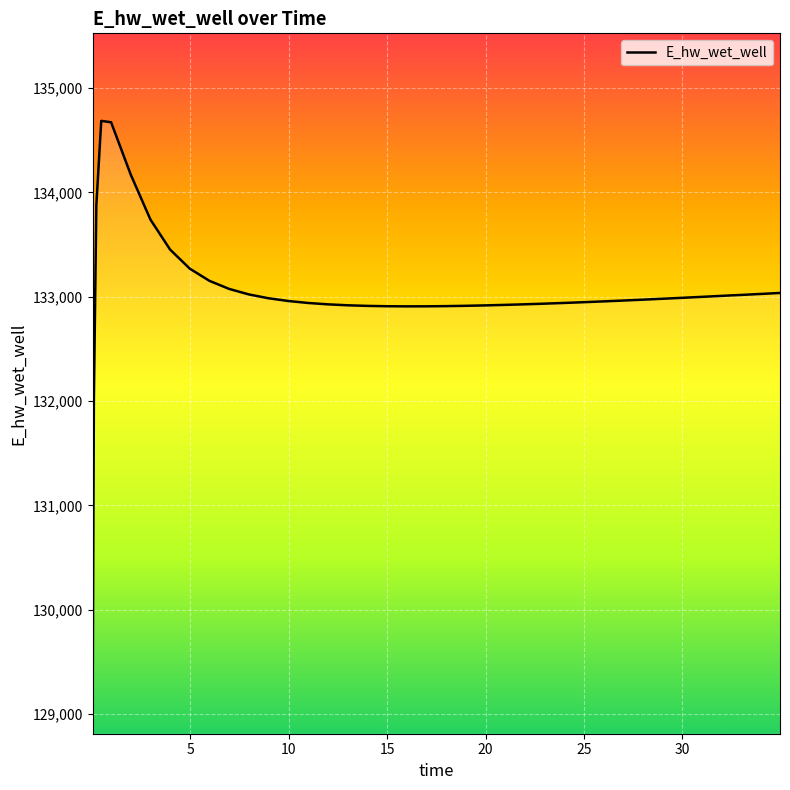

Rank the categories by value from highest to lowest.

0.46875, 0.96875, 1.96875, 0.21875, 2.96875, 3.96875, 4.96875, 5.96875, 6.96875, 34.96875, 33.96875, 7.96875, 32.96875, 32.46875, 31.96875, 30.96875, 29.96875, 8.96875, 28.96875, 27.96875, 26.96875, 9.96875, 25.96875, 24.96875, 10.96875, 23.96875, 22.96875, 21.96875, 11.96875, 20.96875, 12.96875, 19.96875, 18.96875, 13.96875, 17.96875, 14.96875, 16.96875, 15.96875, 0.09375, 0.03125